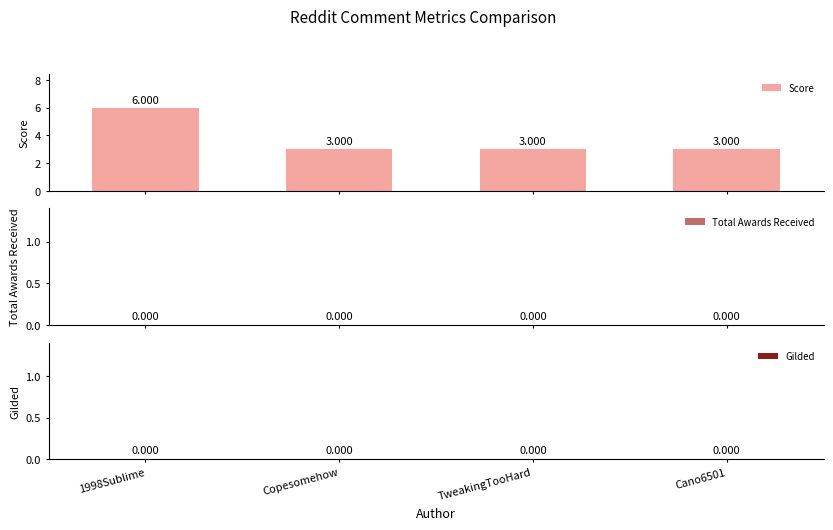

Does the chart contain any negative values?

No